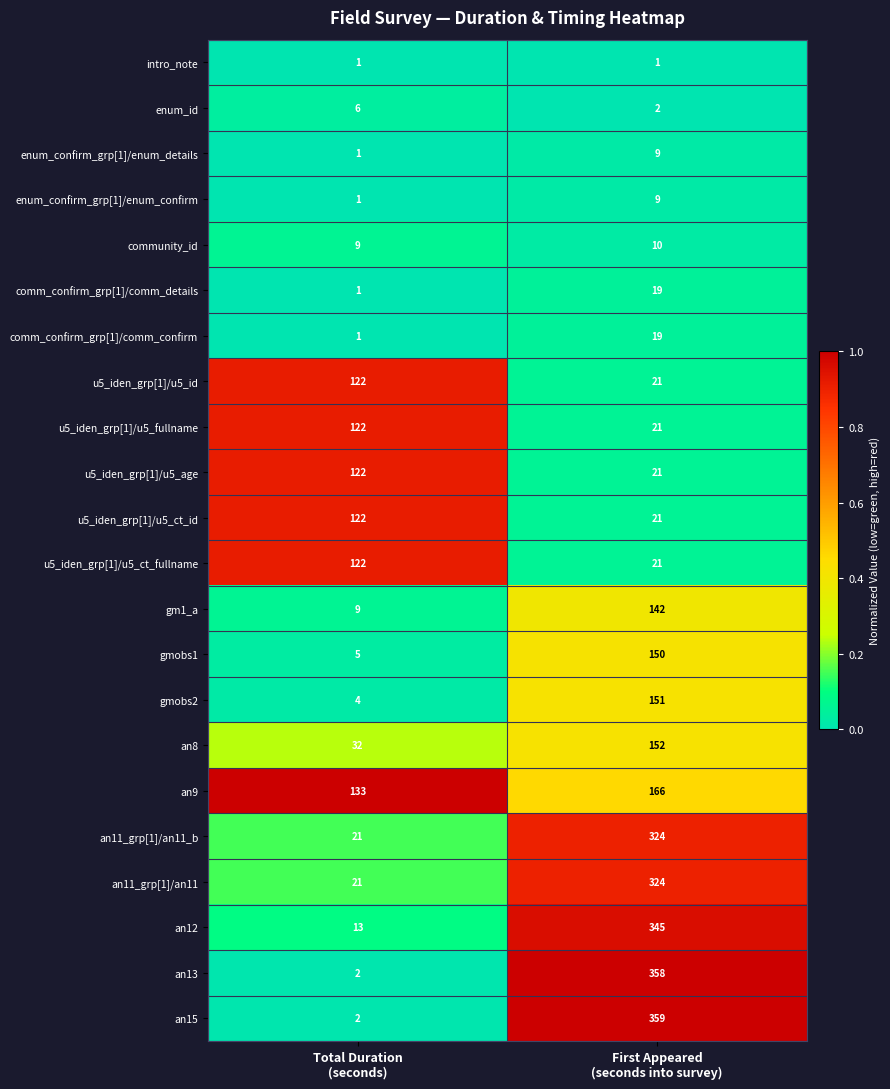

What is the sum of all an9 values?

299